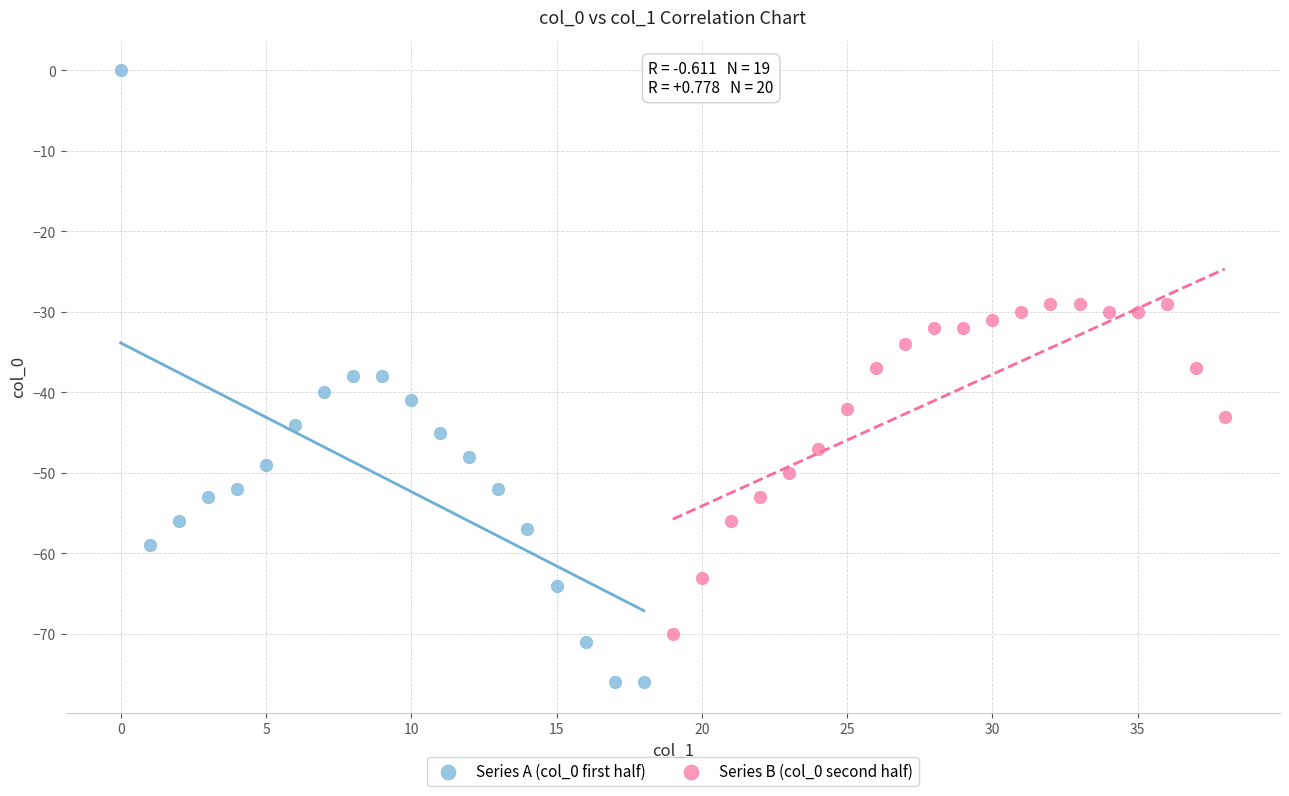

Which series contains the highest Y value?

Series A (col_0 first half)